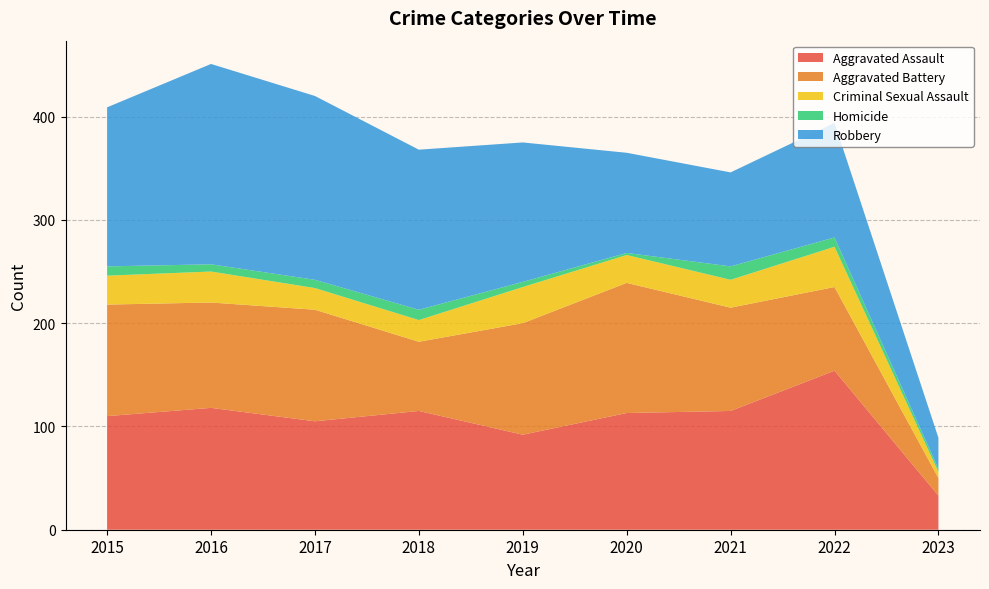

Reading right to left, what are all the values shown in this chart?

Aggravated Assault: 33	154	115	113	92	115	105	118	110
Aggravated Battery: 17	81	100	126	108	67	108	102	108
Criminal Sexual Assault: 6	39	27	27	35	21	21	30	28
Homicide: 3	9	13	2	5	10	8	7	9
Robbery: 30	111	91	97	135	155	178	194	154